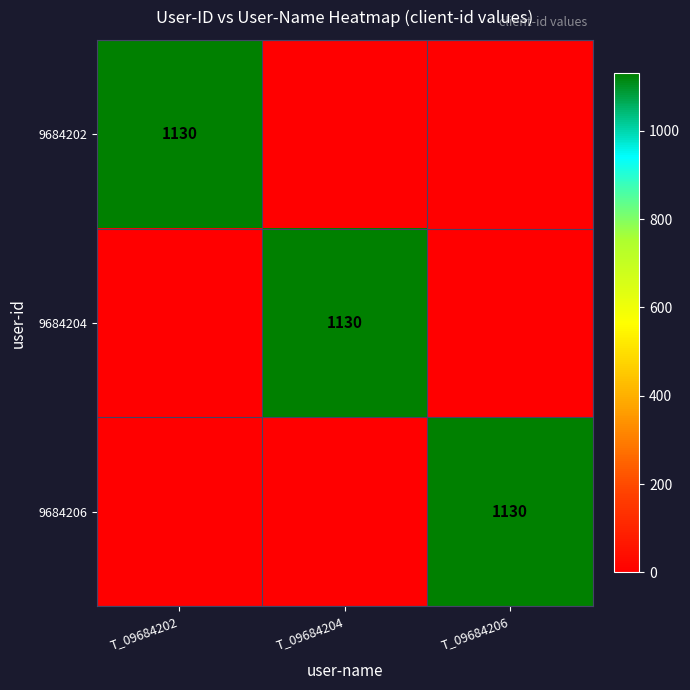

The 9684206 series shows 1130 at T_09684206. True or false?

True